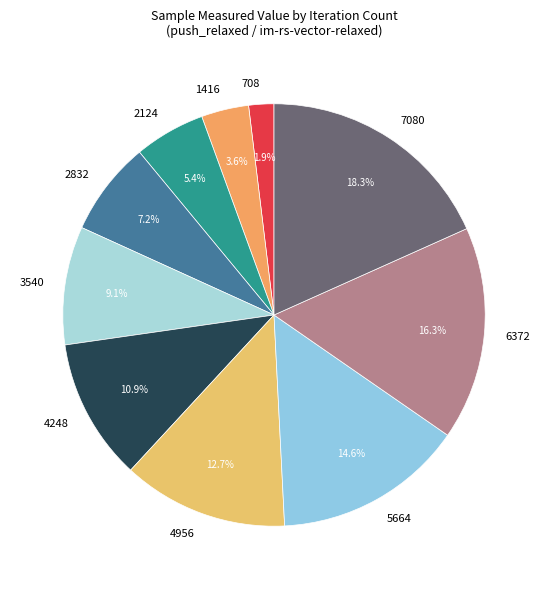

Is it true that 5664 is 15% of the pie?

True